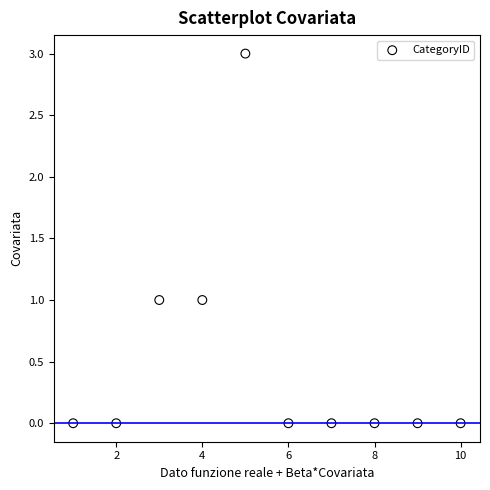

What is the average X value?

6